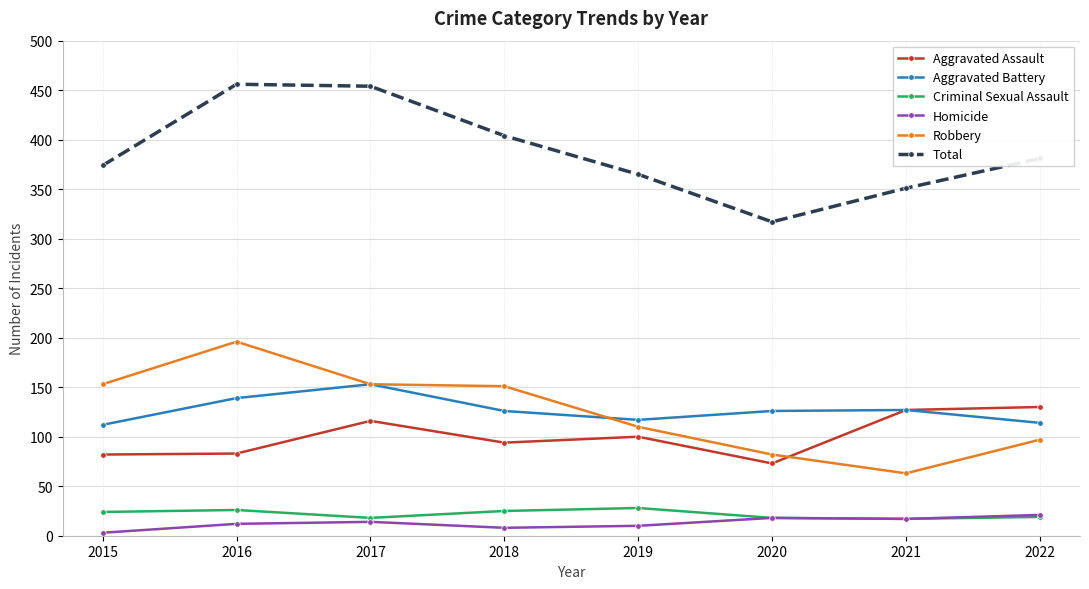

What are all the series names shown in the legend?

Aggravated Assault, Aggravated Battery, Criminal Sexual Assault, Homicide, Robbery, Total